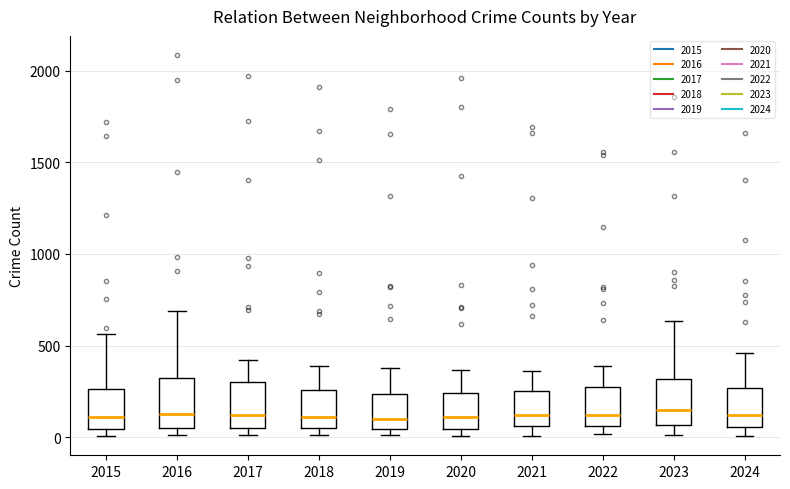

Reading left to right, transcribe this box plot: for each box, give where its median line is, the range the box spans, and where its two whiskers end, as read against the y-axis. The values are not printed on the chart, so give them approximately, as read against the axis.

2015: median 100, box 50 to 250, whiskers 0 to 550
2016: median 150, box 50 to 300, whiskers 0 to 700
2017: median 100, box 50 to 300, whiskers 0 to 400
2018: median 100, box 50 to 250, whiskers 0 to 400
2019: median 100, box 50 to 250, whiskers 0 to 400
2020: median 100, box 50 to 250, whiskers 0 to 350
2021: median 100, box 50 to 250, whiskers 0 to 350
2022: median 100, box 50 to 250, whiskers 0 to 400
2023: median 150, box 50 to 300, whiskers 0 to 650
2024: median 100, box 50 to 250, whiskers 0 to 450